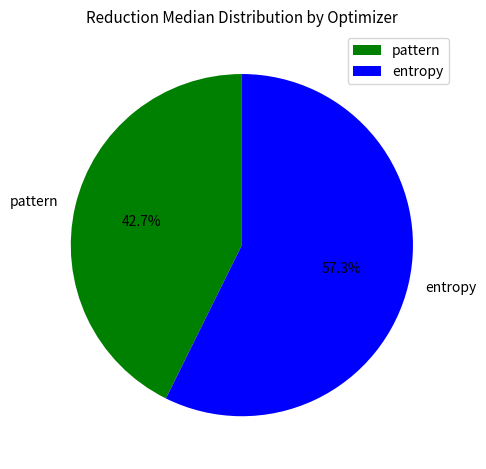

What percentage do pattern and entropy together represent?

100.0%